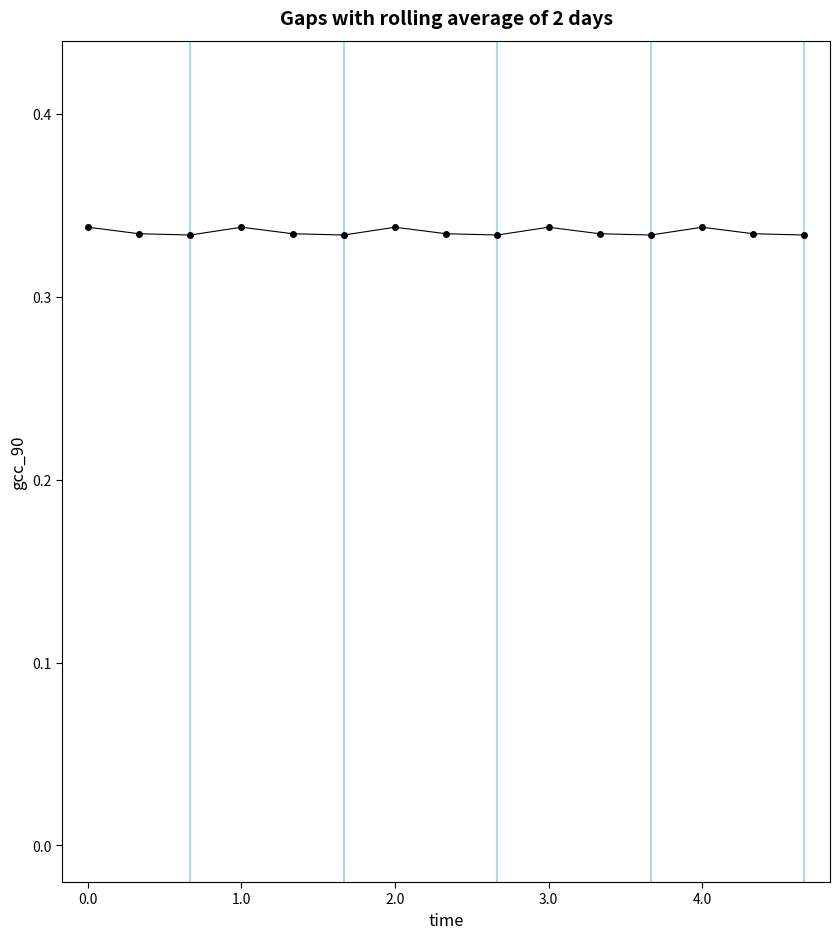

True or false: there are more than 1 points higher than both neighbors.

True